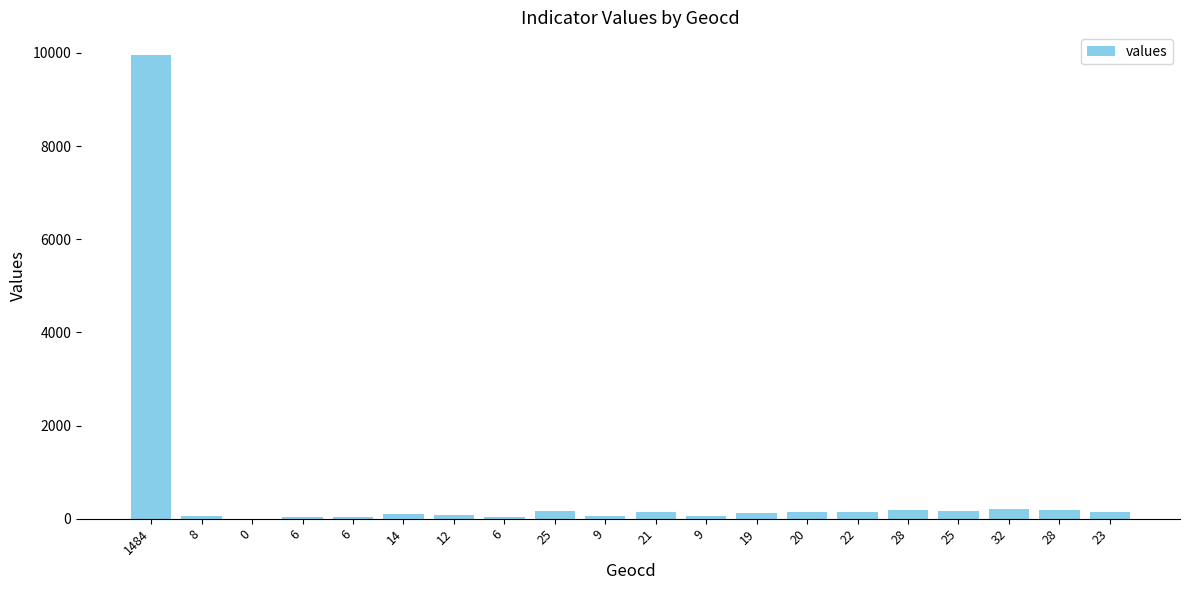

Rank the categories by value from highest to lowest.

1484, 32, 28, 28, 25, 25, 23, 22, 21, 20, 19, 14, 12, 9, 9, 8, 6, 6, 6, 0